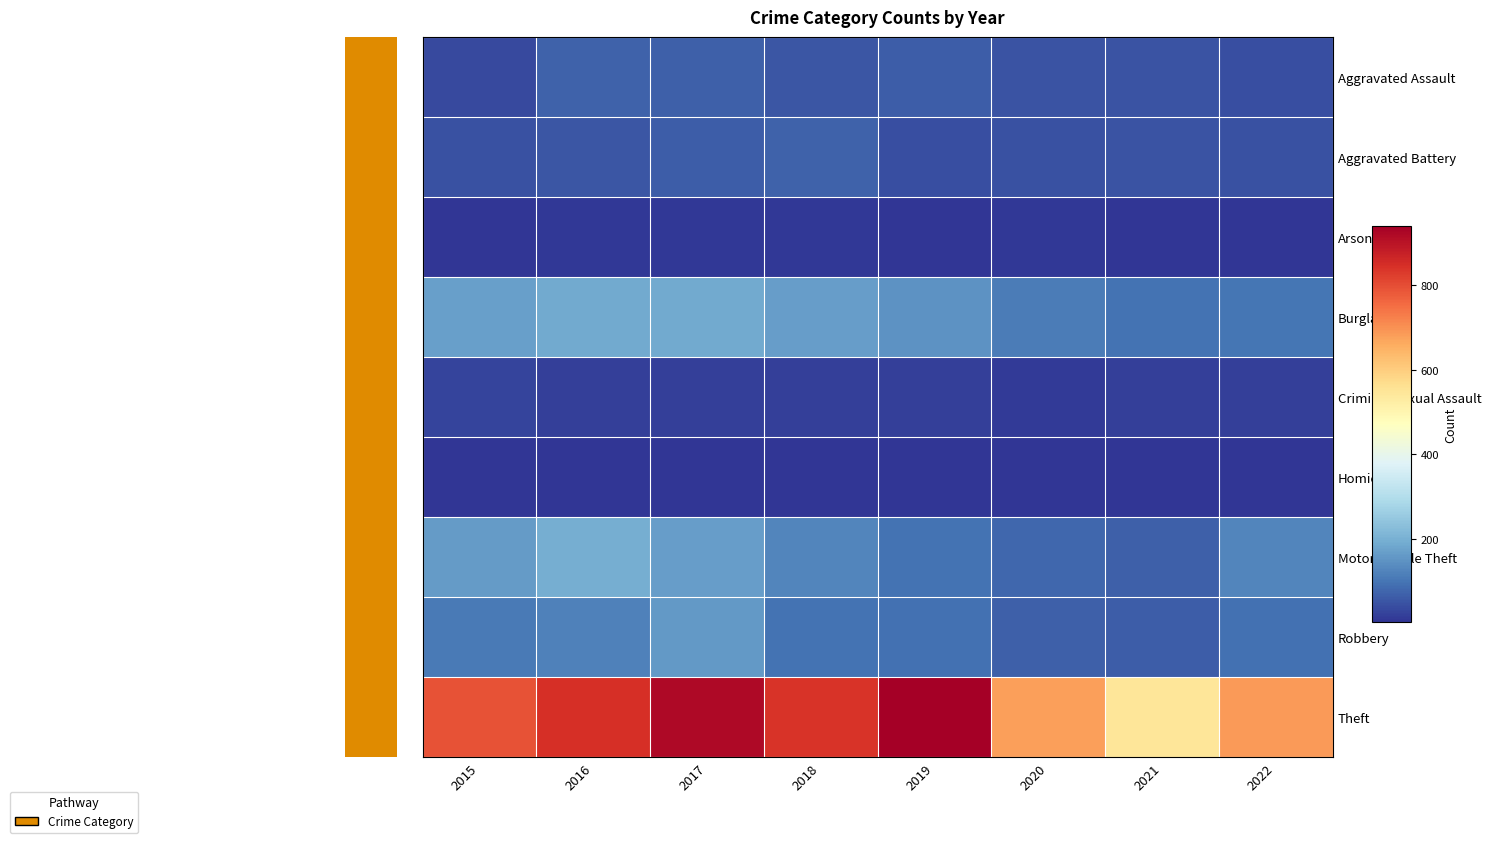

Which category has the lowest value across all series?

2022